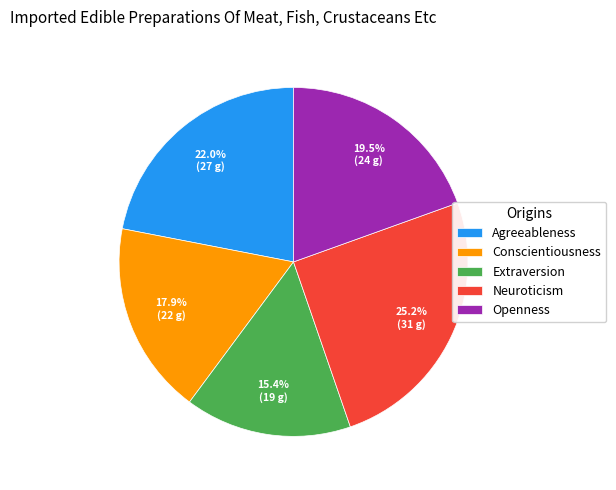

Does any single category account for the majority?

No